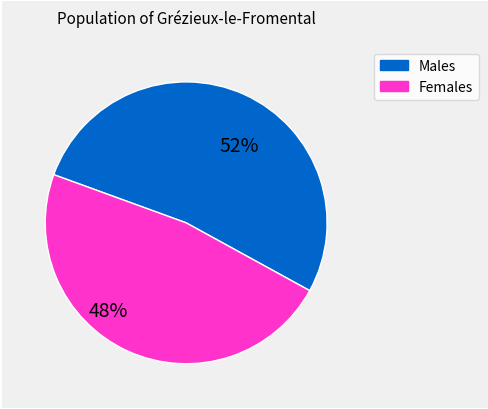

To the nearest percent, what is the average slice percentage?

50%